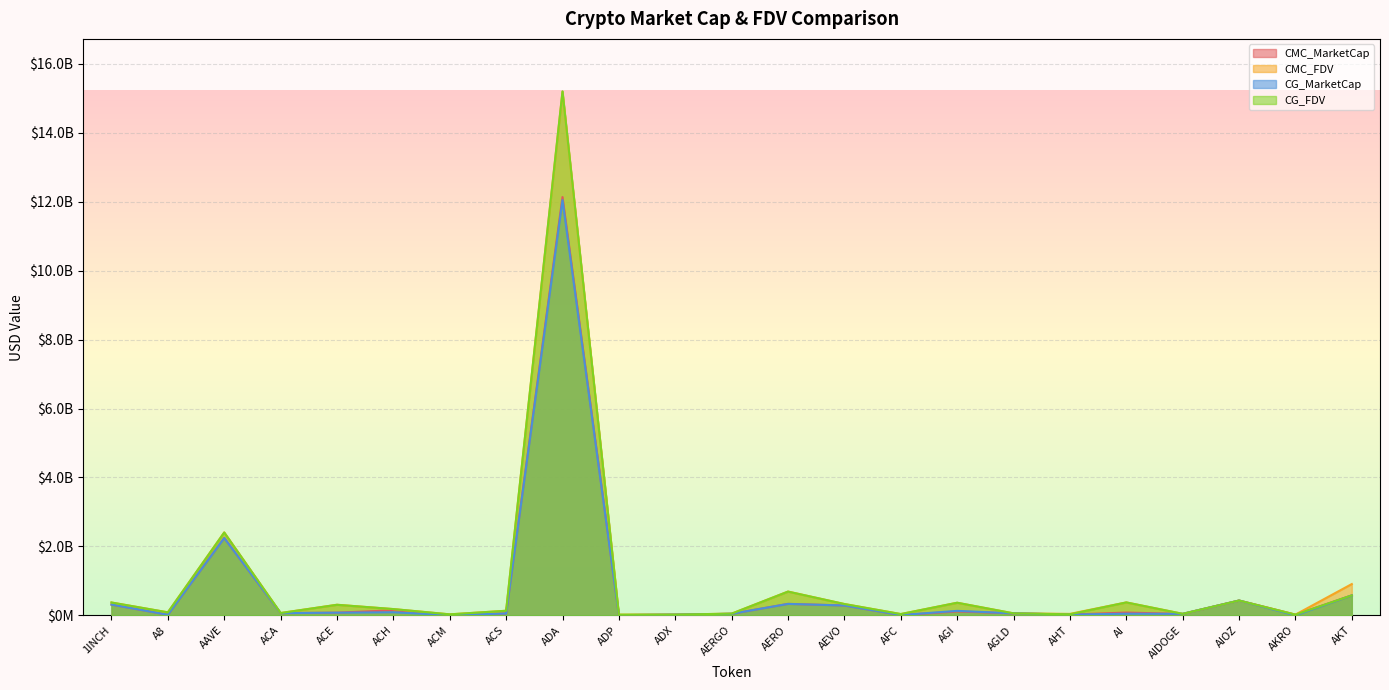

What is the minimum value for CG_MarketCap?

429288